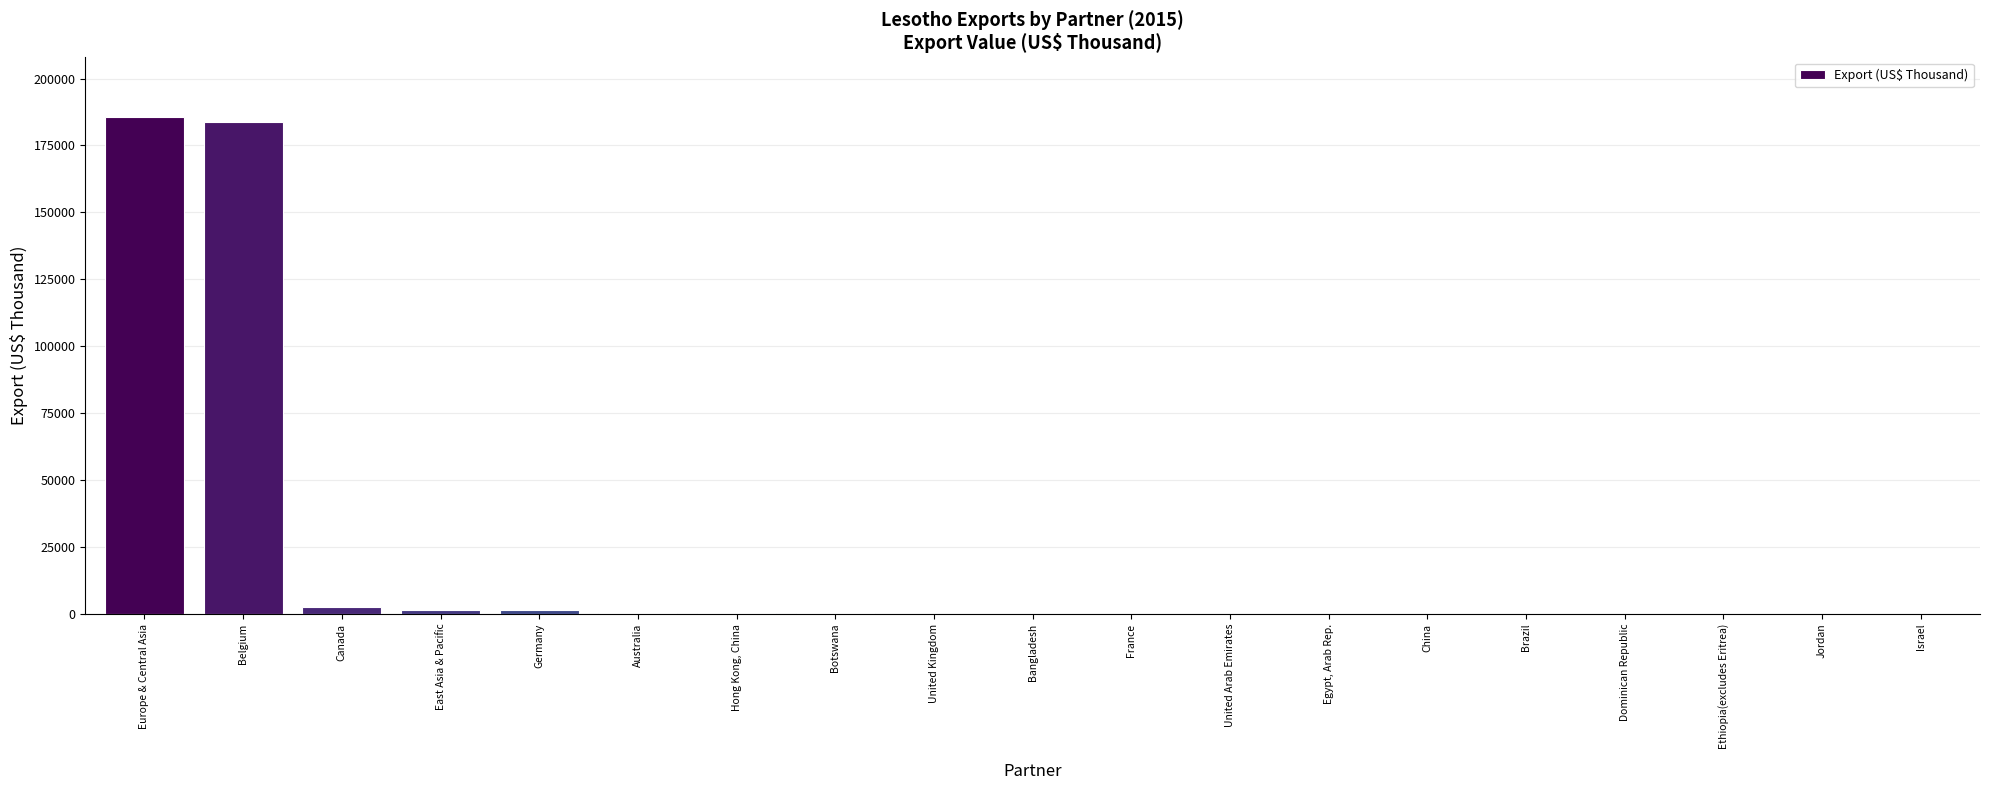

At which category does the chart reach its peak across all series?

Europe & Central Asia